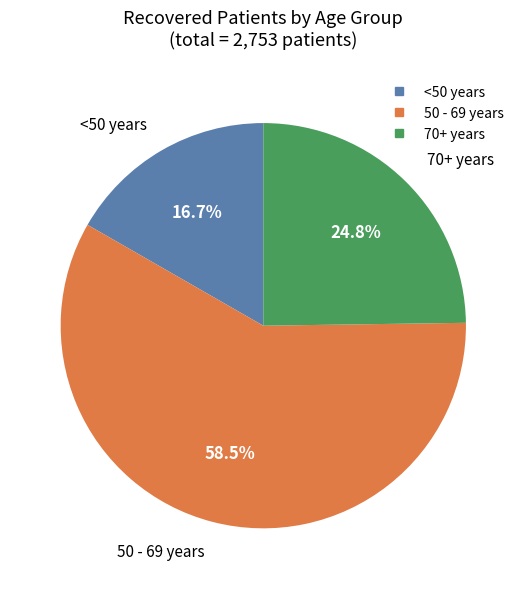

Does any single category account for the majority?

Yes